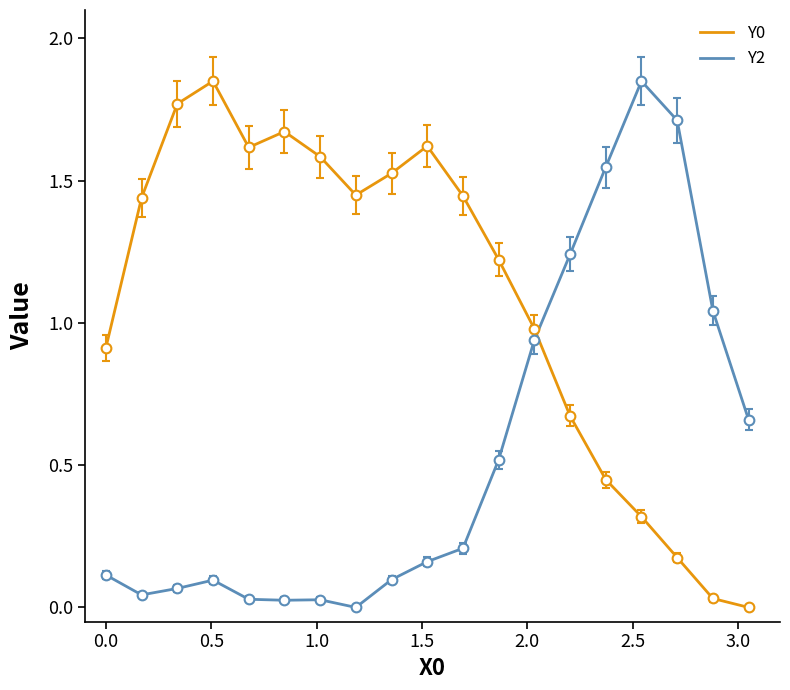

Which series ends up on top after the final intersection of Y0 and Y2?

Y2